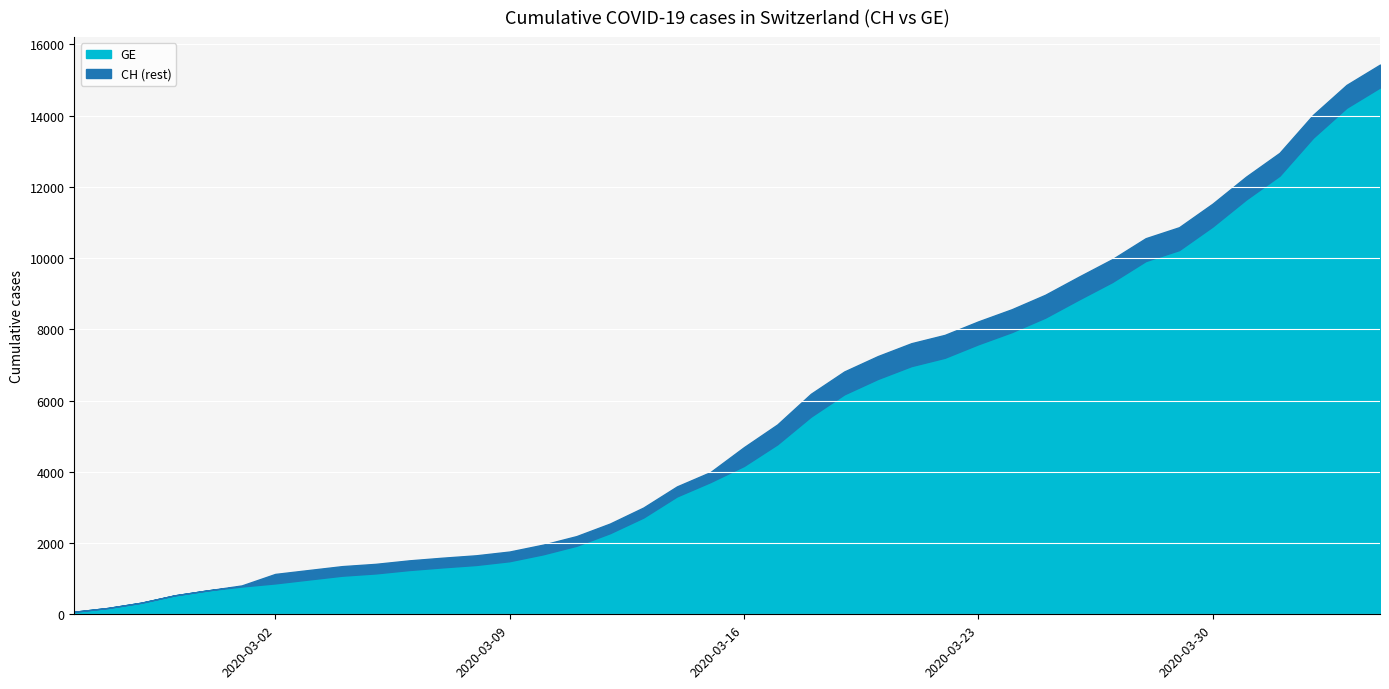

List the series in order of their peak value, highest first.

CH, GE